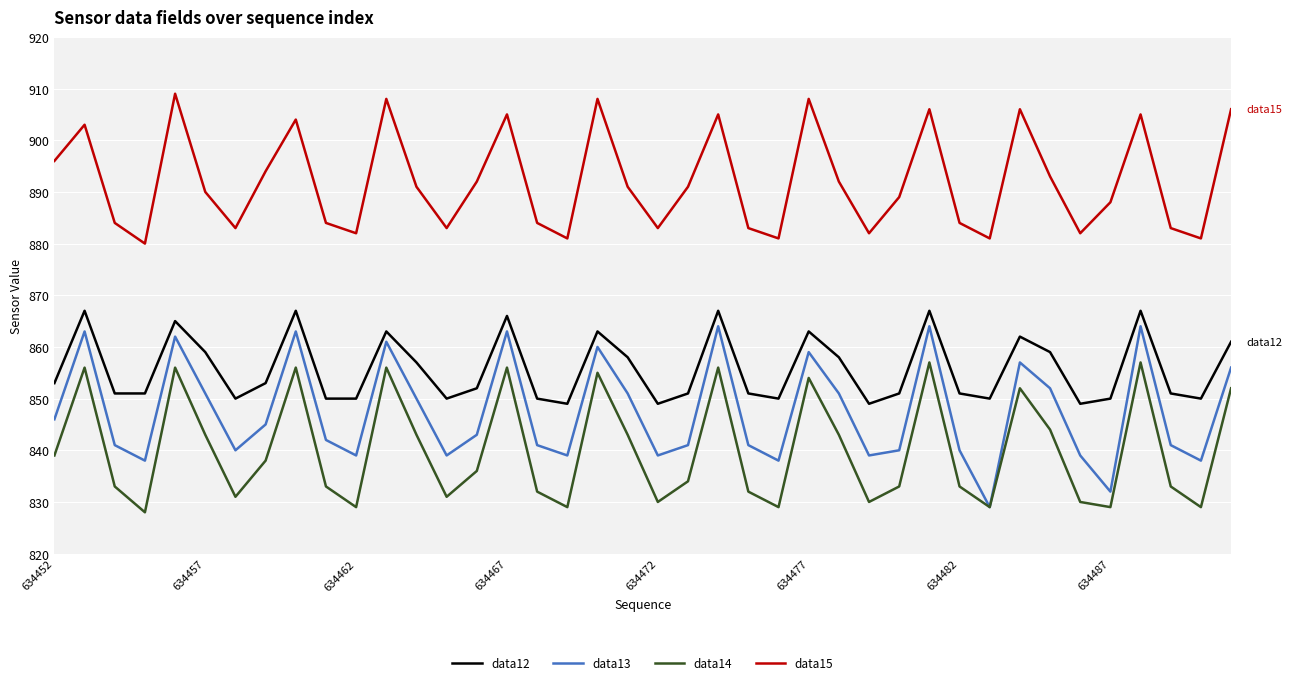

Which series has the widest spread of values?

data13